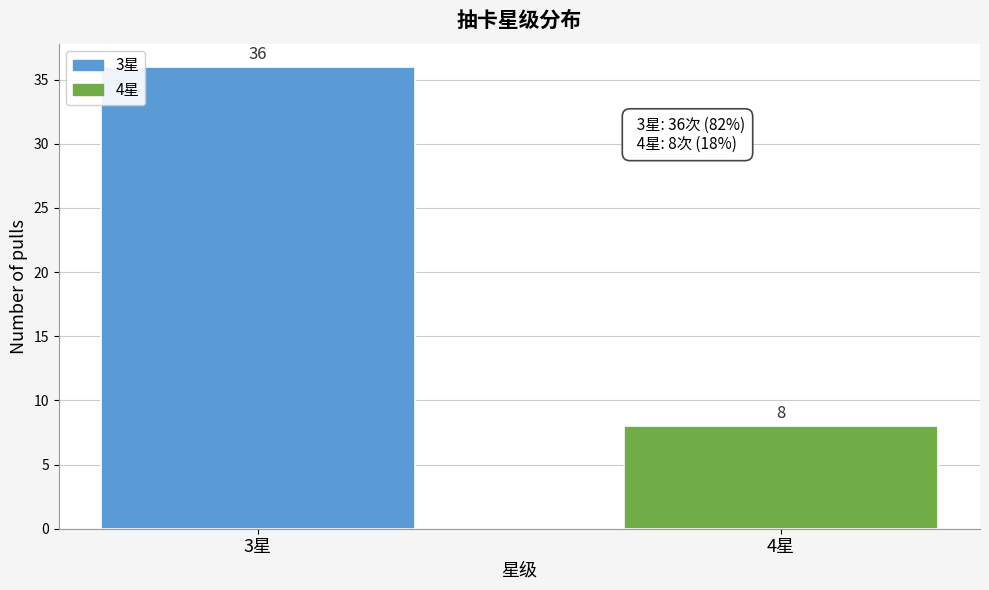

Reading left to right, list all the values displayed in this chart.

36	8